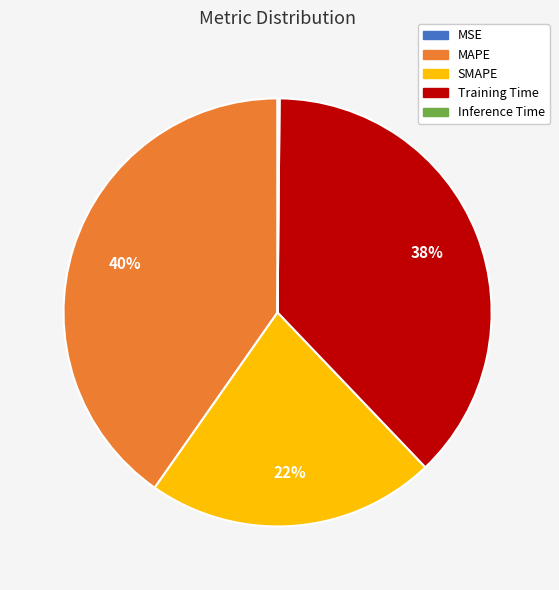

Does Training Time account for over 50% of the chart?

No